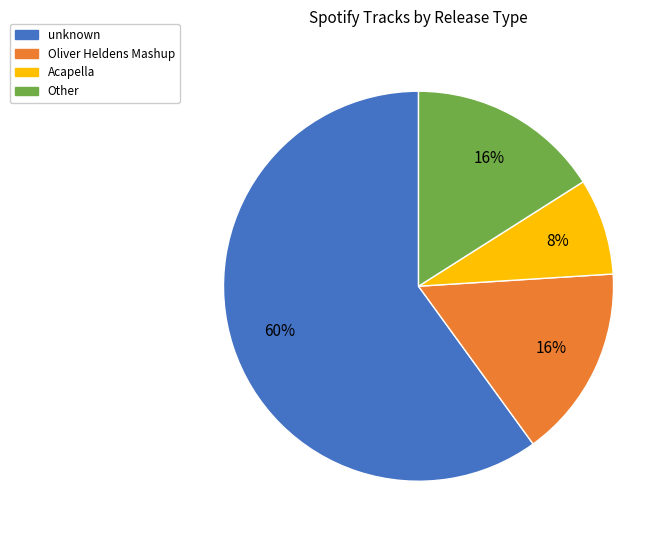

How many segments does this pie chart have?

4